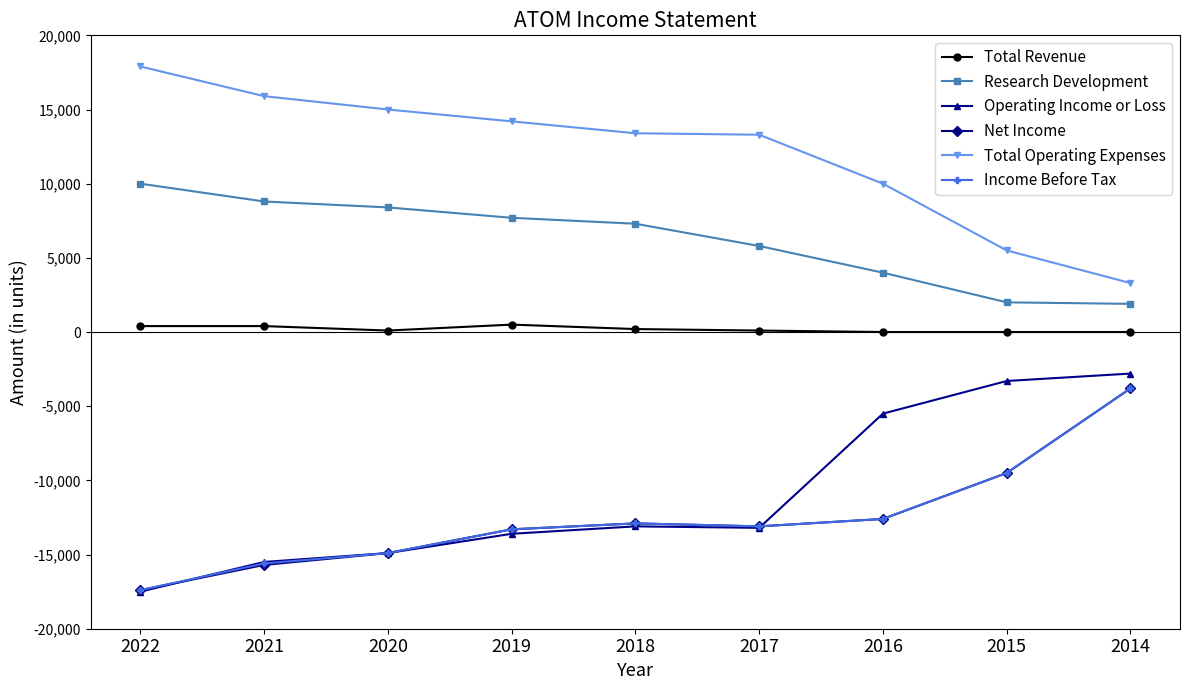

True or false: Operating Income or Loss and Total Revenue cross at least once.

False